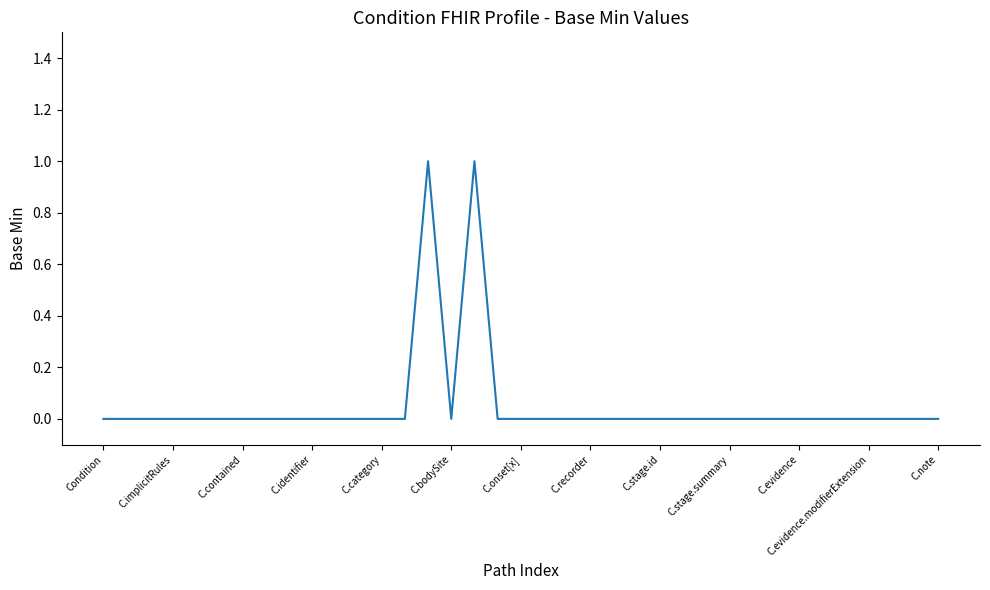

How many lines are shown in the chart?

1